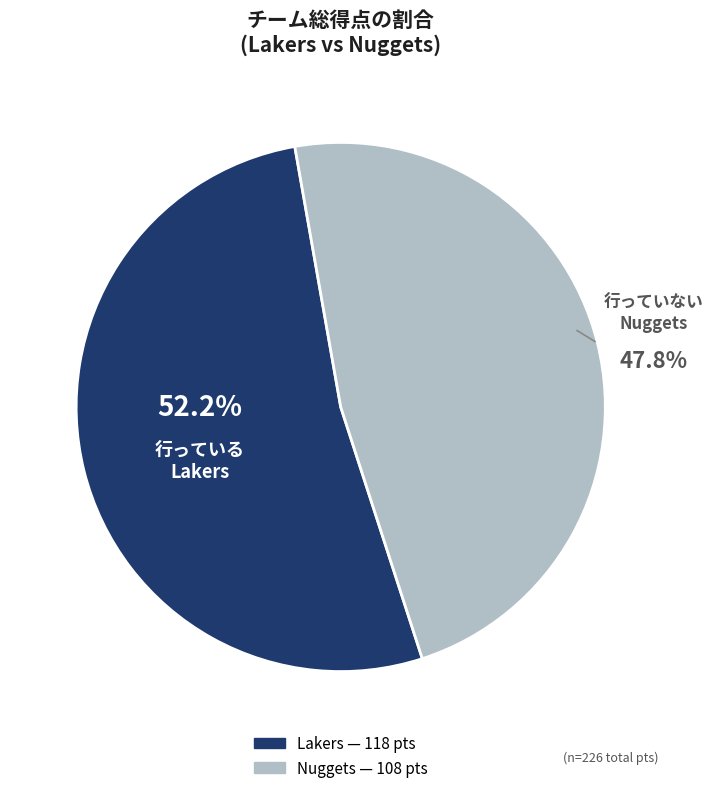

Does any single category account for the majority?

Yes